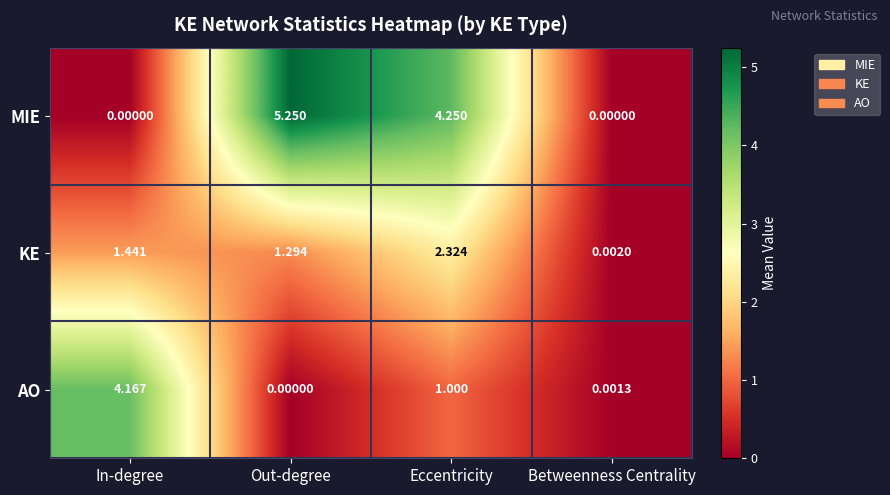

At which label is AO closest to 2?

Eccentricity